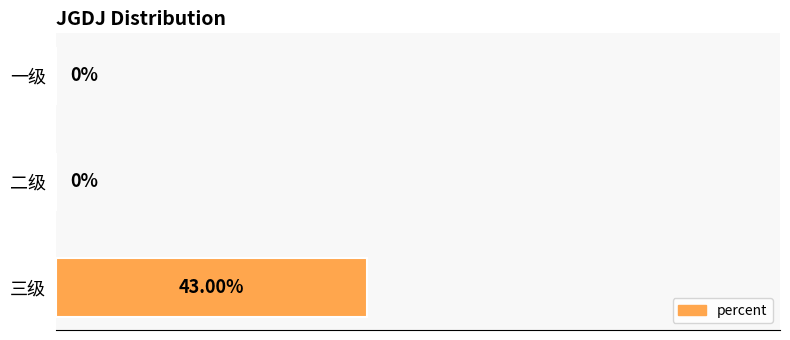

Between 三级 and 二级, which is larger?

三级